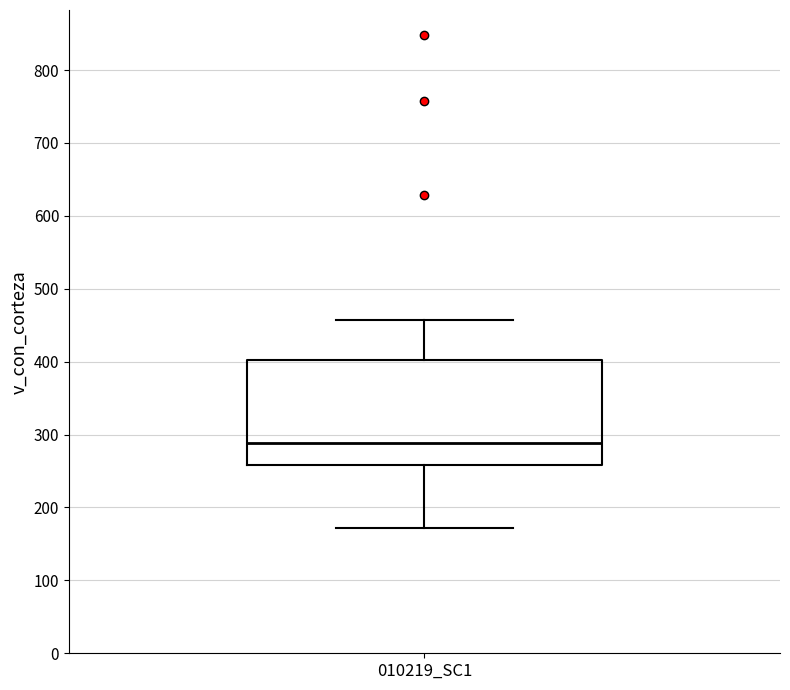

Where is the lower edge of the box for 010219_SC1 on the y-axis? The values are not printed on the chart, so give them approximately, as read against the axis.

260